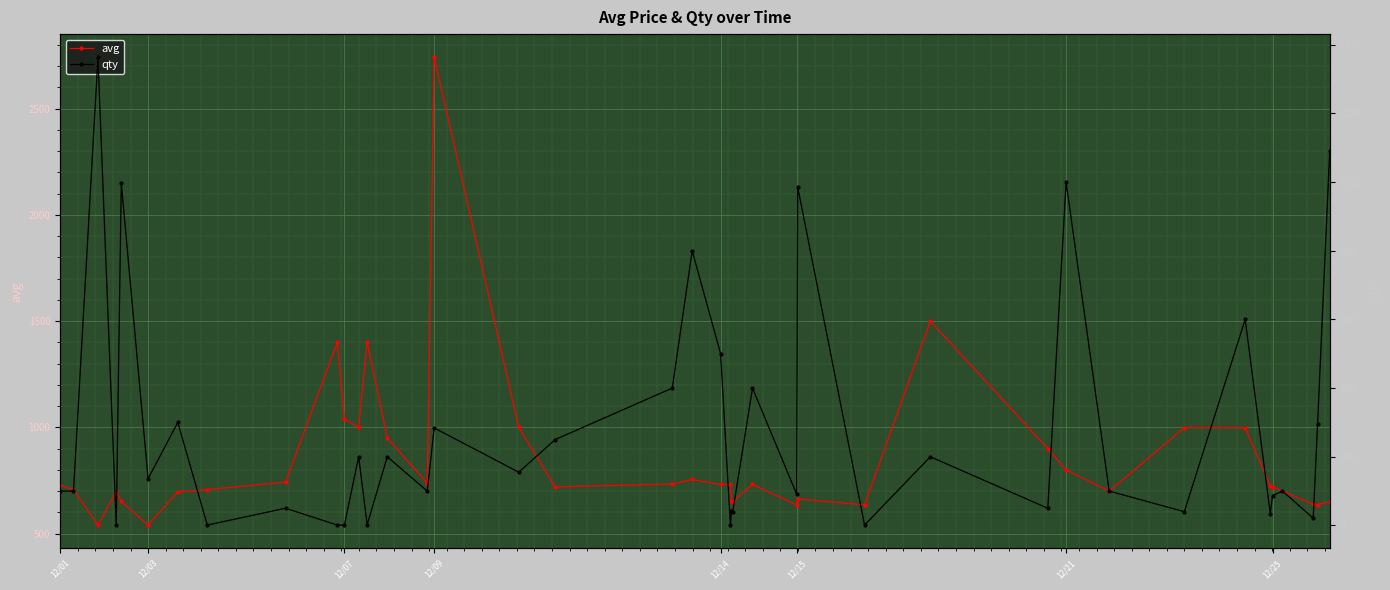

At which label does avg reach its peak?

12/09